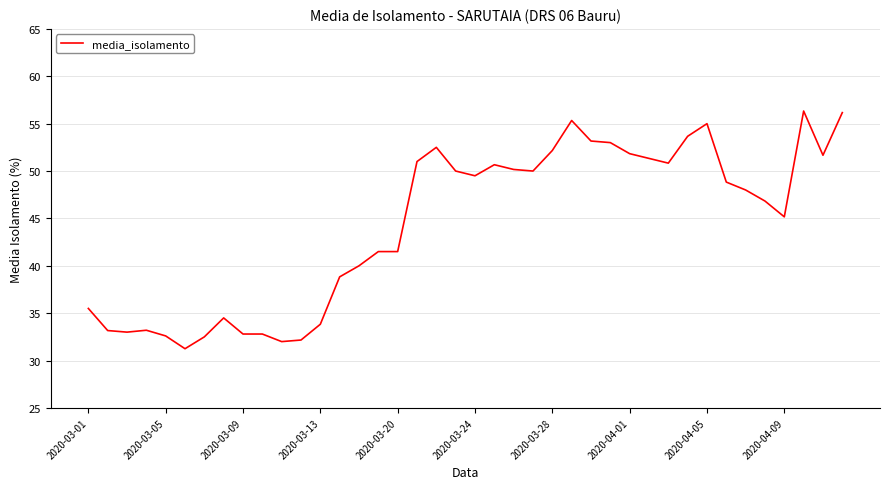

What is the maximum value shown in the chart?

56.3